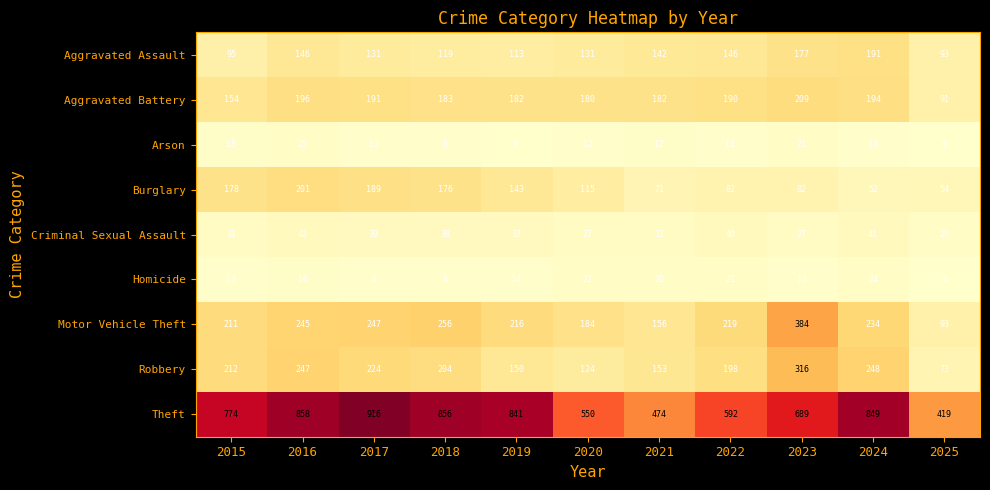

Where is Theft nearest to the value 667?

2023